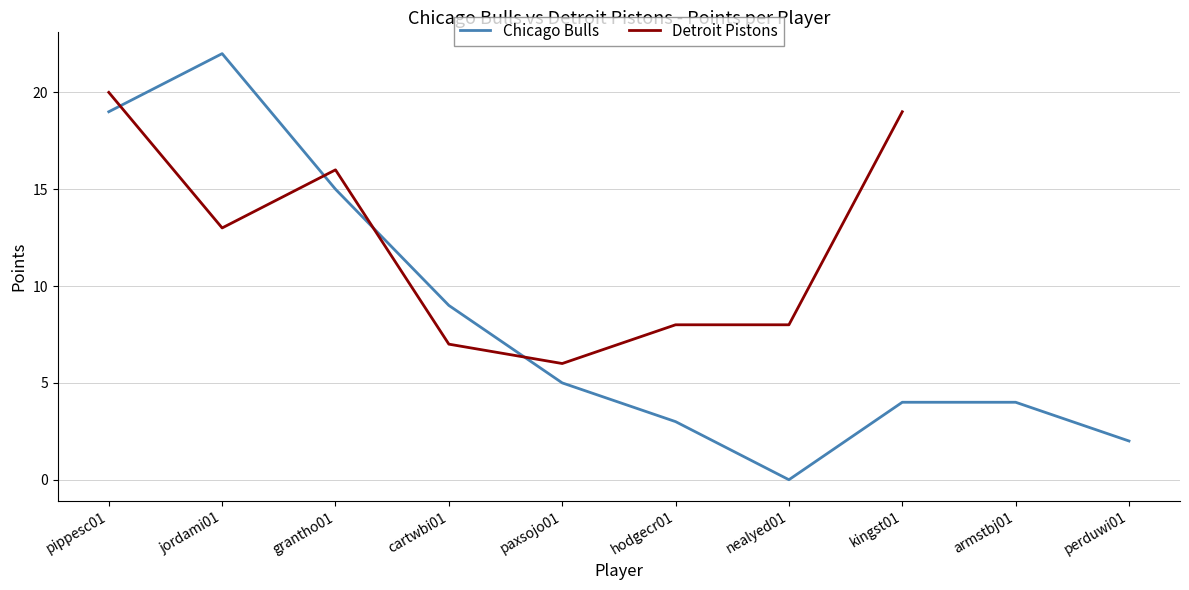

What position from the left is pippesc01?

1